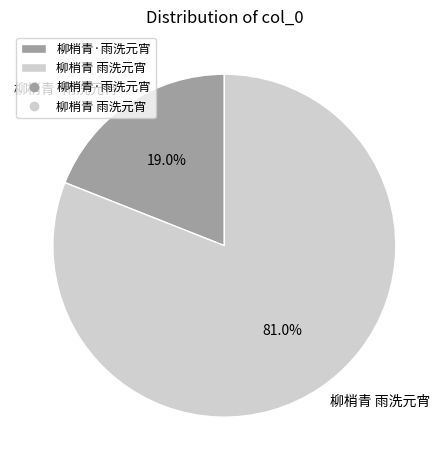

What is the majority slice?

柳梢青 雨洗元宵